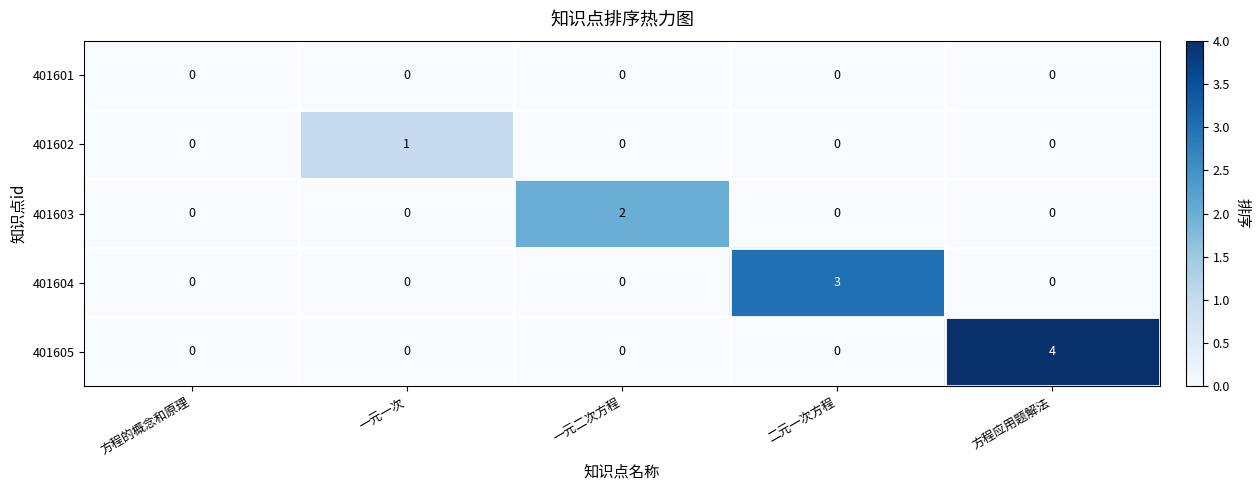

The 401603 series shows 3 at 一元二次方程. True or false?

False